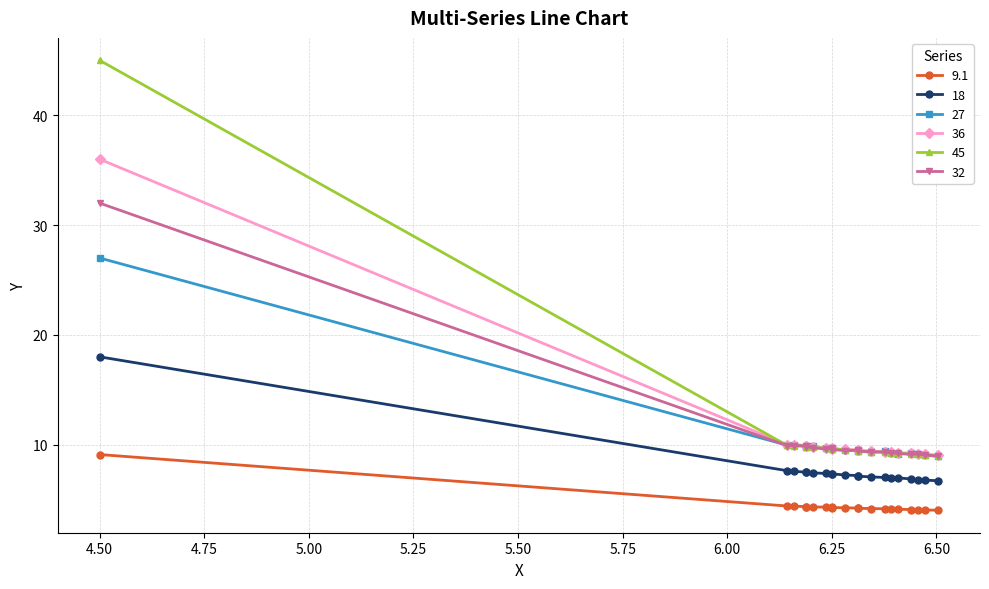

Which series has the largest range (max minus min)?

45